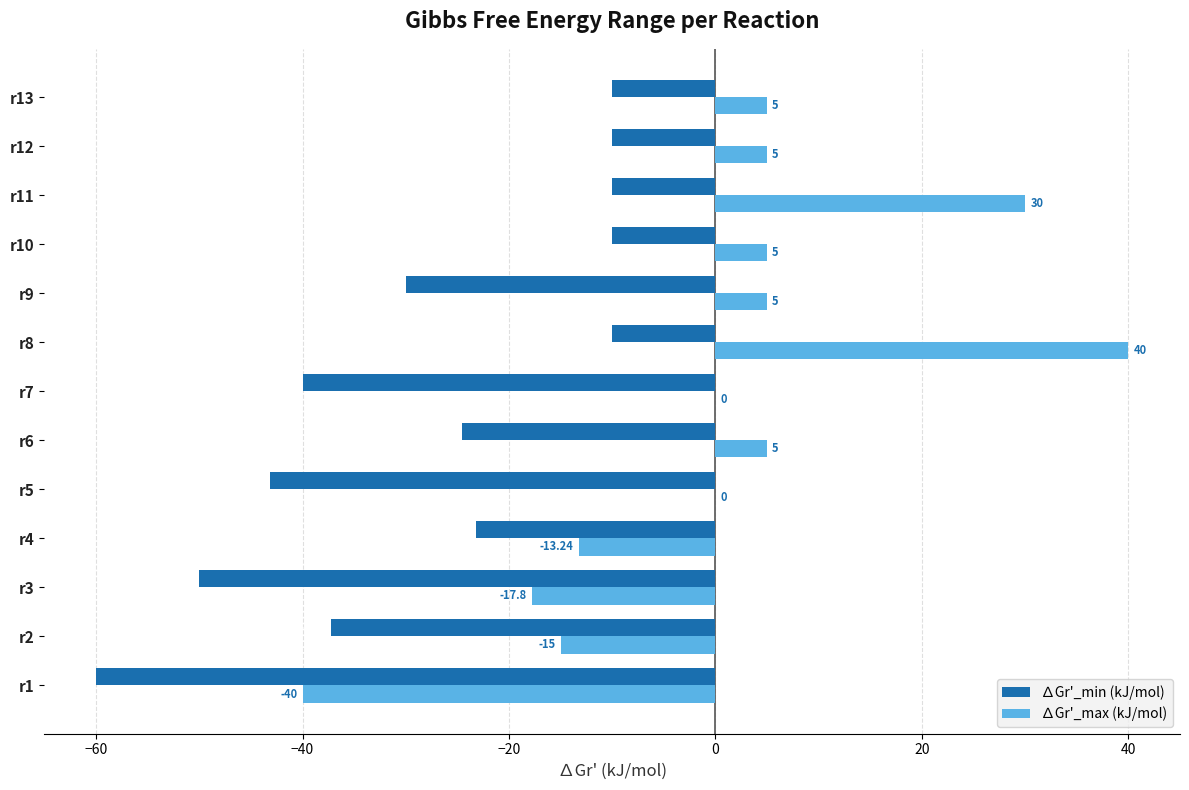

Count the number of data series in this chart.

2